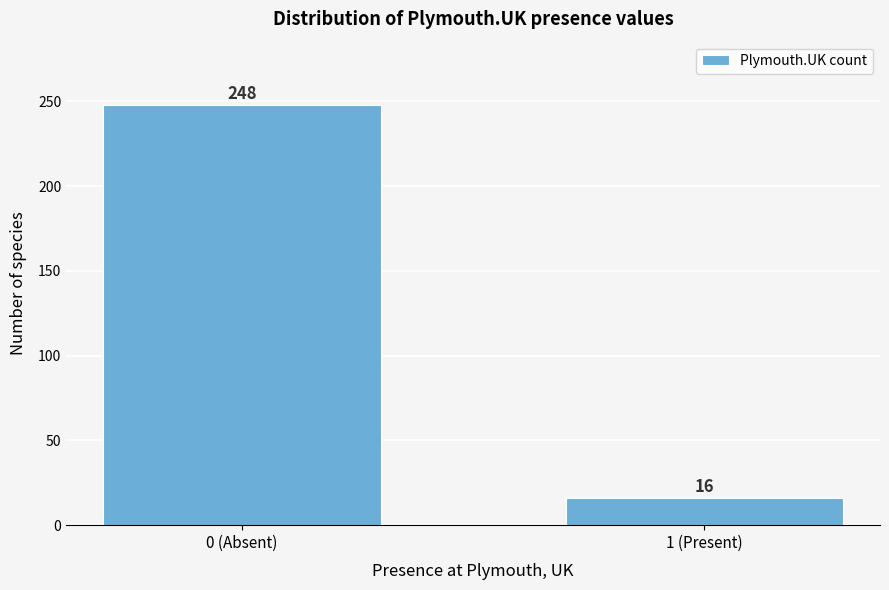

Reading left to right, extract all data points from this chart.

248	16